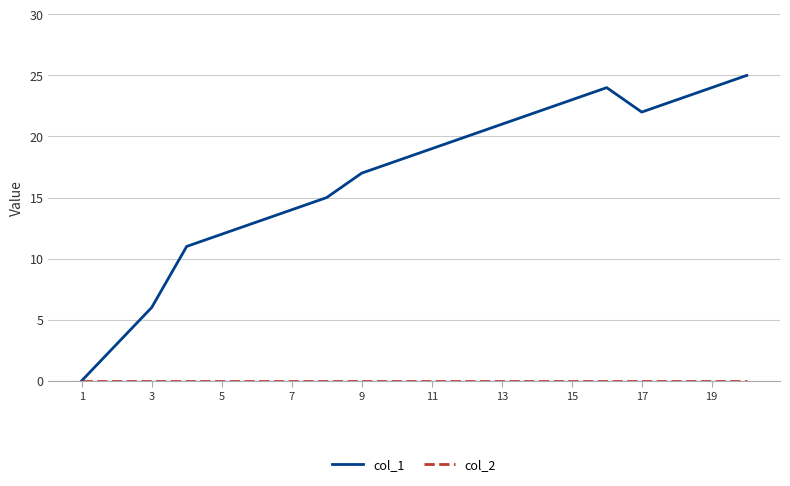

Which series has the widest spread of values?

col_1